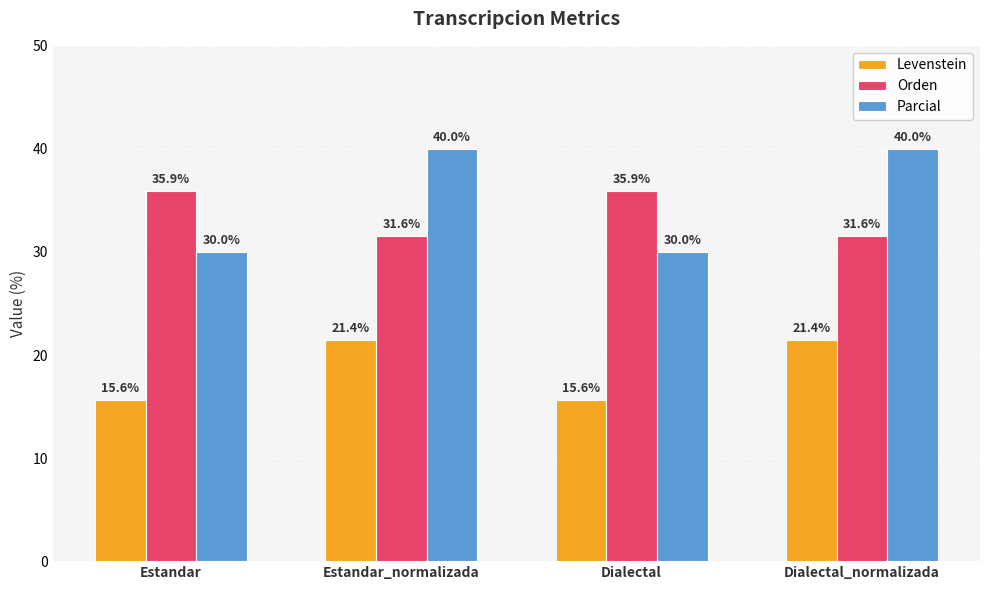

Reading right to left, extract all data points from this chart.

Levenstein: Dialectal_normalizada=21.4	Dialectal=15.6	Estandar_normalizada=21.4	Estandar=15.6
Orden: Dialectal_normalizada=31.6	Dialectal=35.9	Estandar_normalizada=31.6	Estandar=35.9
Parcial: Dialectal_normalizada=40.0	Dialectal=30.0	Estandar_normalizada=40.0	Estandar=30.0